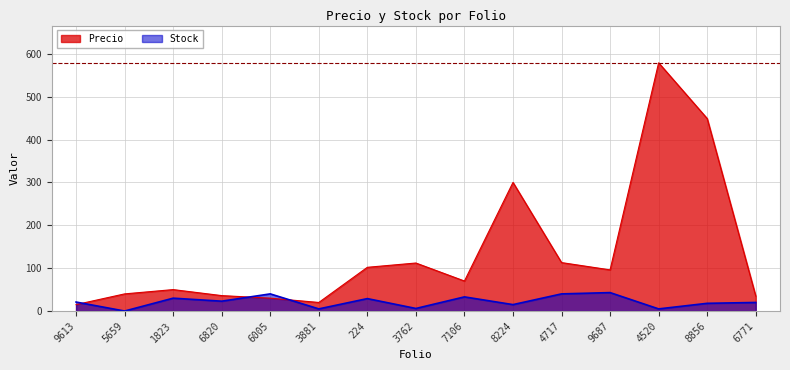

Is it true that Precio equals 24 at 9613?

False